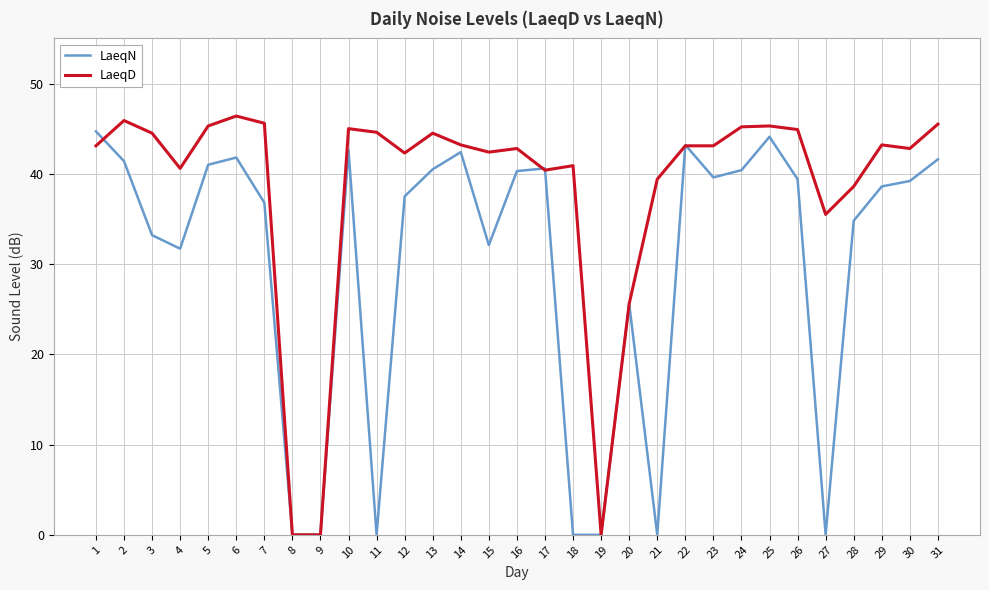

Which category has the highest value in the LaeqD series?

6